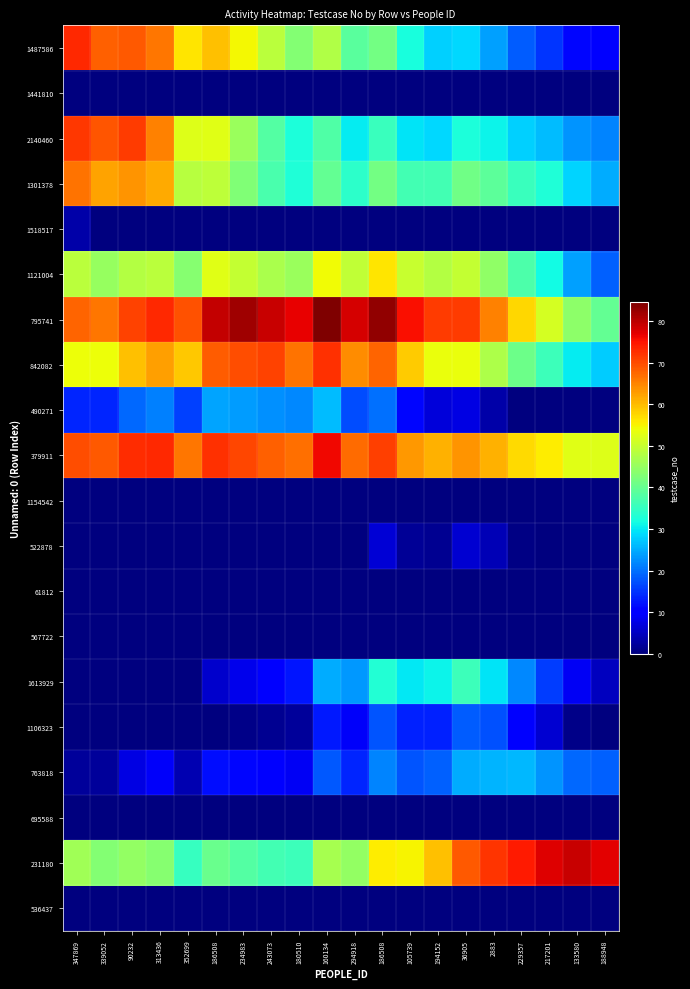

Reading left to right, transcribe all the data shown in this chart.

1487586: 347869=73.3	339052=68.4	90232=69.0	313436=66.2	352699=56.5	186508=59.8	234983=54.6	243073=48.8	180510=43.2	160134=47.9	294918=38.6	186508=41.6	105739=32.4	194152=28.0	36905=28.6	2883=23.8	229357=18.4	217201=15.1	133580=11.1	188948=9.9
1441810: 347869=0.0	339052=0.0	90232=0.0	313436=0.0	352699=0.0	186508=0.0	234983=0.0	243073=0.0	180510=0.0	160134=0.0	294918=0.0	186508=0.0	105739=0.0	194152=0.0	36905=0.0	2883=0.0	229357=0.0	217201=0.0	133580=0.0	188948=0.0
2140460: 347869=71.9	339052=69.2	90232=71.6	313436=65.3	352699=52.3	186508=52.7	234983=45.4	243073=38.3	180510=32.4	160134=37.7	294918=30.2	186508=35.6	105739=29.4	194152=28.4	36905=32.5	2883=30.8	229357=27.9	217201=26.3	133580=23.1	188948=21.7
1301378: 347869=66.6	339052=62.3	90232=63.5	313436=61.6	352699=48.4	186508=49.2	234983=42.8	243073=37.0	180510=32.8	160134=39.9	294918=34.2	186508=41.3	105739=36.6	194152=36.5	36905=41.0	2883=39.2	229357=35.6	217201=32.9	133580=28.1	188948=25.0
1518517: 347869=3.2	339052=0.0	90232=0.0	313436=0.0	352699=0.0	186508=0.0	234983=0.0	243073=0.0	180510=0.0	160134=0.0	294918=0.0	186508=0.0	105739=0.0	194152=0.0	36905=0.0	2883=0.0	229357=0.0	217201=0.0	133580=0.0	188948=0.0
1121004: 347869=48.7	339052=45.2	90232=48.1	313436=48.6	352699=43.5	186508=52.6	234983=49.6	243073=47.0	180510=45.3	160134=54.2	294918=49.3	186508=56.1	105739=50.1	194152=48.0	36905=49.6	2883=44.5	229357=37.6	217201=31.5	133580=23.9	188948=18.6
795741: 347869=67.9	339052=66.2	90232=70.9	313436=73.1	352699=69.4	186508=79.5	234983=81.9	243073=79.1	180510=76.8	160134=84.6	294918=78.1	186508=83.2	105739=75.3	194152=71.4	36905=71.5	2883=65.2	229357=57.6	217201=51.4	133580=44.2	188948=39.9
842082: 347869=54.1	339052=53.9	90232=59.7	313436=62.6	352699=58.9	186508=68.5	234983=69.9	243073=70.7	180510=66.6	160134=72.6	294918=64.3	186508=67.8	105739=58.6	194152=53.8	36905=53.5	2883=47.5	229357=40.6	217201=35.7	133580=30.1	188948=27.6
490271: 347869=13.6	339052=13.6	90232=19.2	313436=21.2	352699=16.2	186508=24.2	234983=23.8	243073=22.7	180510=21.9	160134=26.4	294918=17.1	186508=20.1	105739=10.9	194152=6.7	36905=7.6	2883=3.1	229357=0.0	217201=0.0	133580=0.0	188948=0.0
379911: 347869=69.9	339052=68.8	90232=72.8	313436=73.0	352699=66.2	186508=72.4	234983=70.4	243073=68.2	180510=66.7	160134=76.1	294918=67.2	186508=71.1	105739=63.4	194152=60.8	36905=63.5	2883=60.8	229357=57.4	217201=55.7	133580=52.8	188948=52.2
1154542: 347869=0.0	339052=0.0	90232=0.0	313436=0.0	352699=0.0	186508=0.0	234983=0.0	243073=0.0	180510=0.0	160134=0.0	294918=0.0	186508=0.0	105739=0.0	194152=0.0	36905=0.0	2883=0.0	229357=0.0	217201=0.0	133580=0.0	188948=0.0
522878: 347869=0.0	339052=0.0	90232=0.0	313436=0.0	352699=0.0	186508=0.0	234983=0.0	243073=0.0	180510=0.0	160134=0.0	294918=0.0	186508=6.3	105739=1.7	194152=1.6	36905=6.0	2883=4.1	229357=0.3	217201=0.0	133580=0.0	188948=0.0
61812: 347869=0.0	339052=0.0	90232=0.0	313436=0.0	352699=0.0	186508=0.0	234983=0.0	243073=0.0	180510=0.0	160134=0.0	294918=0.0	186508=0.0	105739=0.0	194152=0.0	36905=0.0	2883=0.0	229357=0.0	217201=0.0	133580=0.0	188948=0.0
567722: 347869=0.0	339052=0.0	90232=0.0	313436=0.0	352699=0.0	186508=0.0	234983=0.0	243073=0.0	180510=0.0	160134=0.0	294918=0.0	186508=0.0	105739=0.0	194152=0.0	36905=0.0	2883=0.0	229357=0.0	217201=0.0	133580=0.0	188948=0.0
1613929: 347869=0.0	339052=0.0	90232=0.0	313436=0.0	352699=0.0	186508=5.7	234983=8.0	243073=10.1	180510=12.5	160134=25.0	294918=23.3	186508=33.1	105739=30.0	194152=30.9	36905=35.8	2883=29.5	229357=21.9	217201=15.8	133580=8.8	188948=4.7
1106323: 347869=0.0	339052=0.0	90232=0.0	313436=0.0	352699=0.0	186508=0.0	234983=0.9	243073=1.4	180510=2.1	160134=12.7	294918=9.2	186508=17.5	105739=13.3	194152=13.5	36905=18.3	2883=17.4	229357=10.8	217201=6.1	133580=0.8	188948=0.0
763818: 347869=2.2	339052=2.1	90232=7.4	313436=9.2	352699=3.9	186508=11.7	234983=11.0	243073=9.7	180510=8.7	160134=18.1	294918=13.8	186508=21.8	105739=17.8	194152=18.8	36905=24.9	2883=25.6	229357=25.8	217201=23.0	133580=19.4	188948=18.6
695588: 347869=0.0	339052=0.0	90232=0.0	313436=0.0	352699=0.0	186508=0.0	234983=0.0	243073=0.0	180510=0.0	160134=0.0	294918=0.0	186508=0.0	105739=0.0	194152=0.0	36905=0.0	2883=0.0	229357=0.0	217201=0.0	133580=0.0	188948=0.0
231180: 347869=46.2	339052=43.0	90232=44.9	313436=43.3	352699=35.1	186508=40.5	234983=38.3	243073=36.4	180510=35.9	160134=46.8	294918=44.8	186508=55.7	105739=55.1	194152=59.5	36905=68.8	2883=72.2	229357=74.3	217201=77.5	133580=79.0	188948=77.1
536437: 347869=0.0	339052=0.0	90232=0.0	313436=0.0	352699=0.0	186508=0.0	234983=0.0	243073=0.0	180510=0.0	160134=0.0	294918=0.0	186508=0.0	105739=0.0	194152=0.0	36905=0.0	2883=0.0	229357=0.0	217201=0.0	133580=0.0	188948=0.0